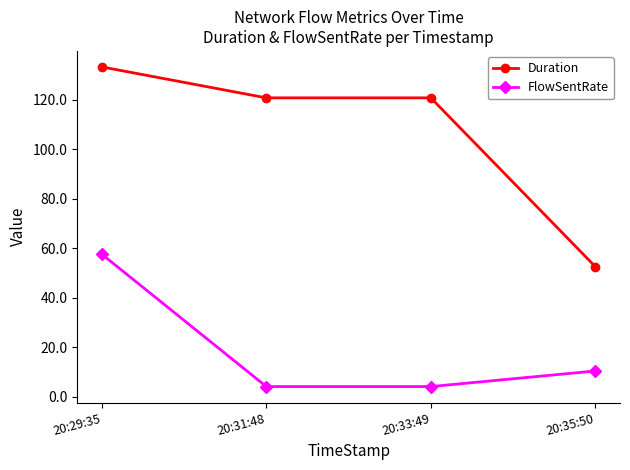

How many series are shown in this chart?

2